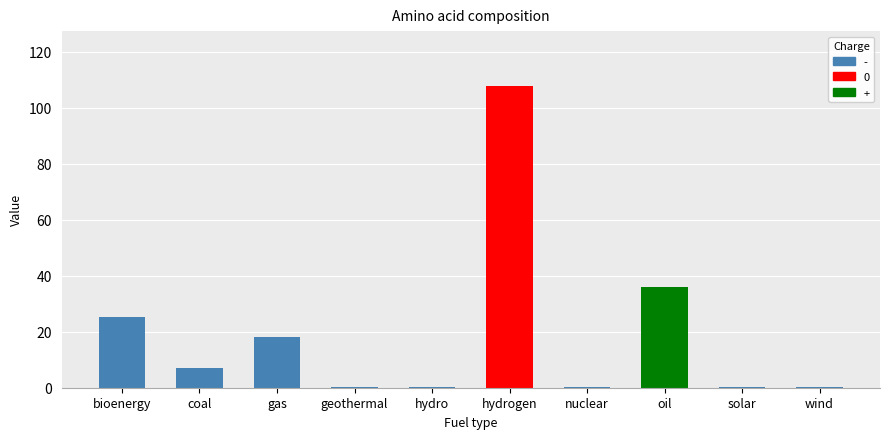

The chart shows a value of 0.4 at wind. True or false?

True